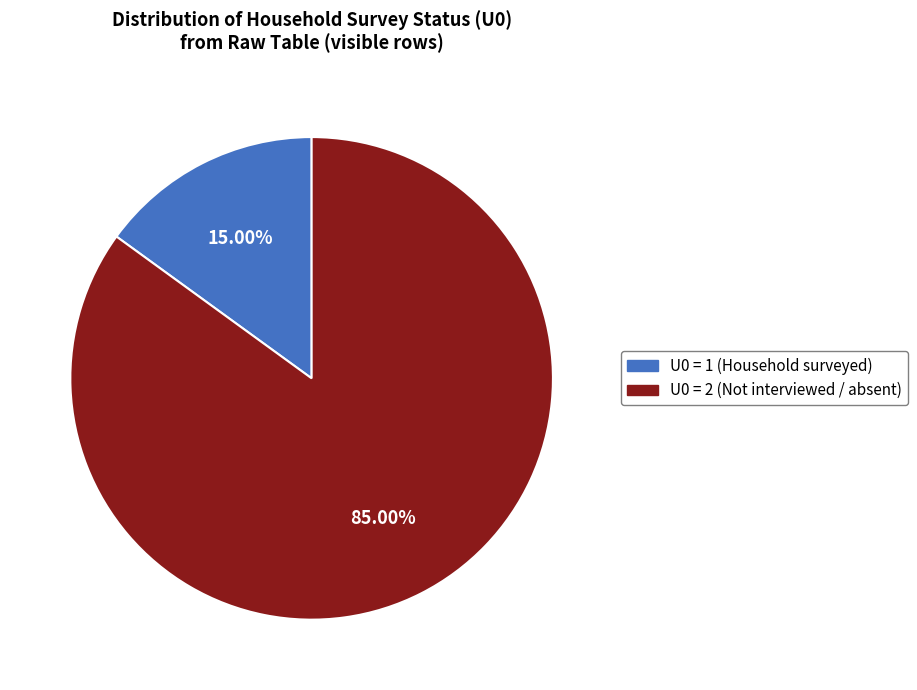

Does any single category account for the majority?

Yes